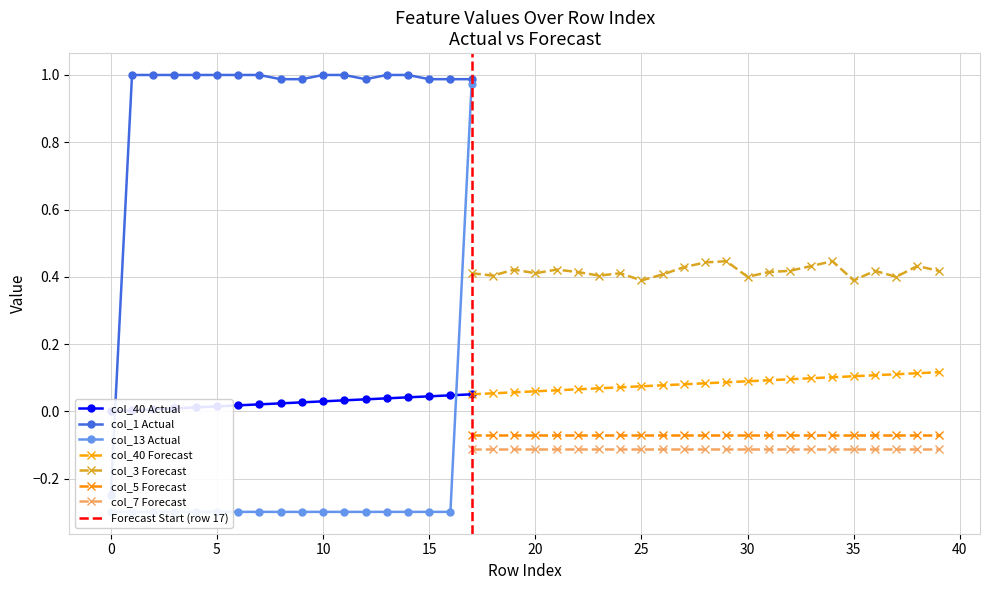

Between 14 and 17, which series saw the biggest shift?

col_13